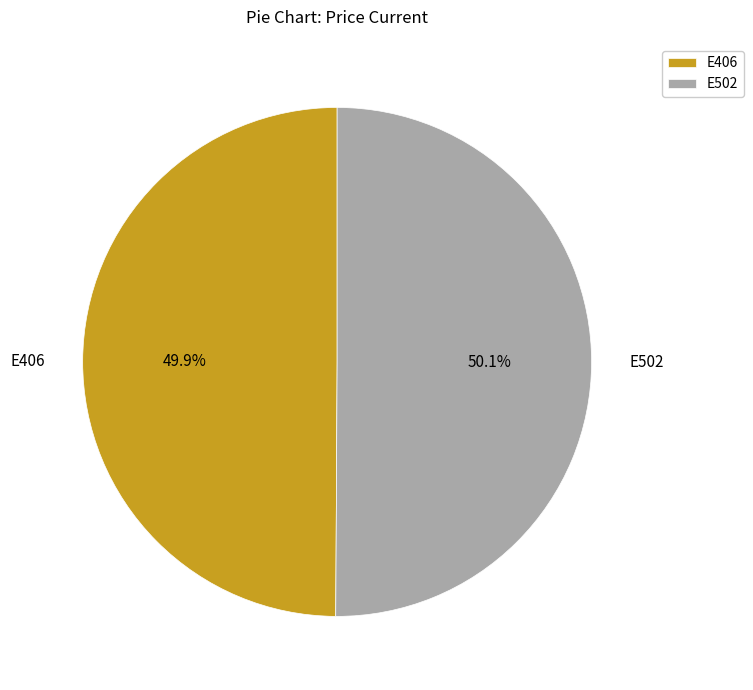

What percentage is the E406 slice, to the nearest percent?

50%